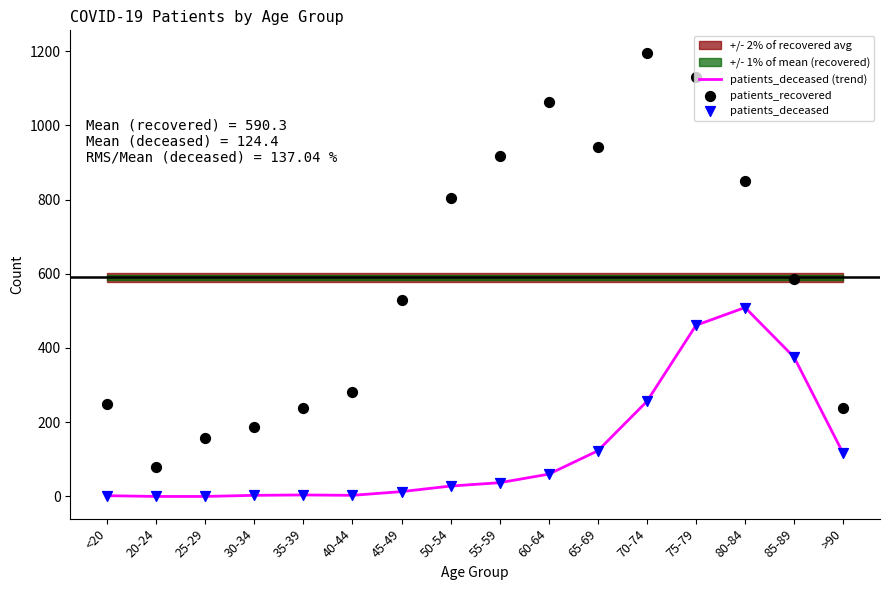

Which series has the widest spread of Y values?

patients_recovered